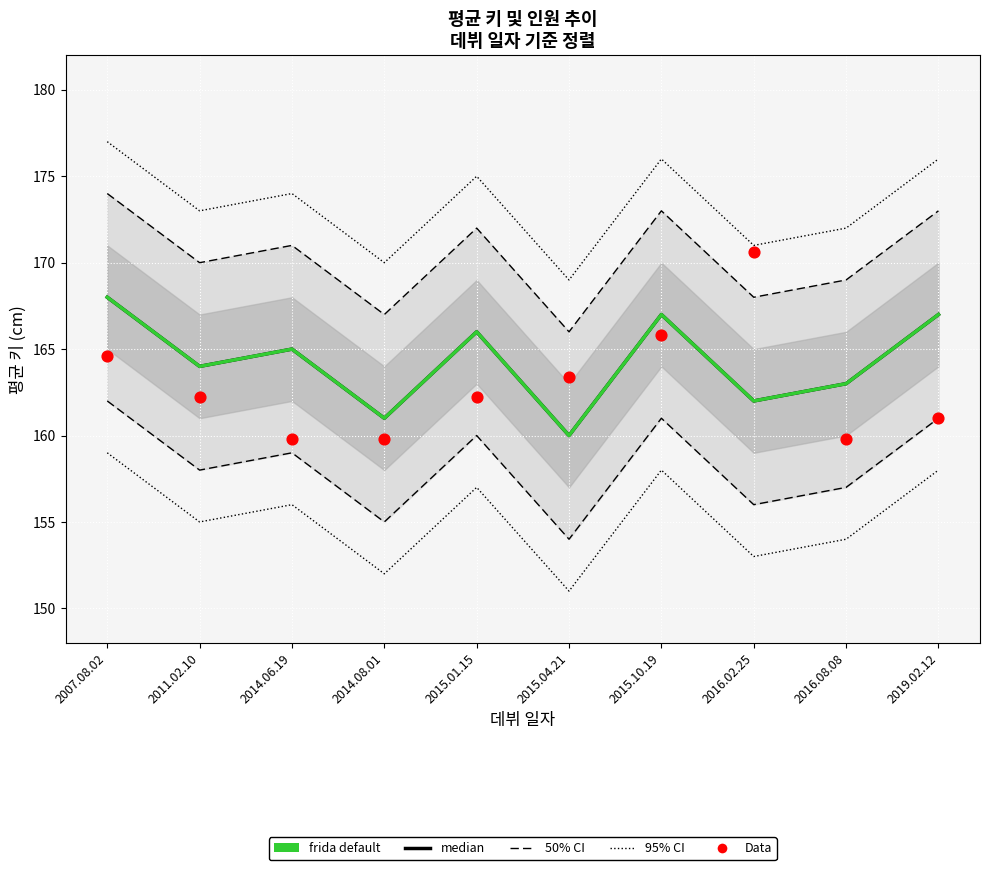

Which series contains the highest Y value?

Data (인원)